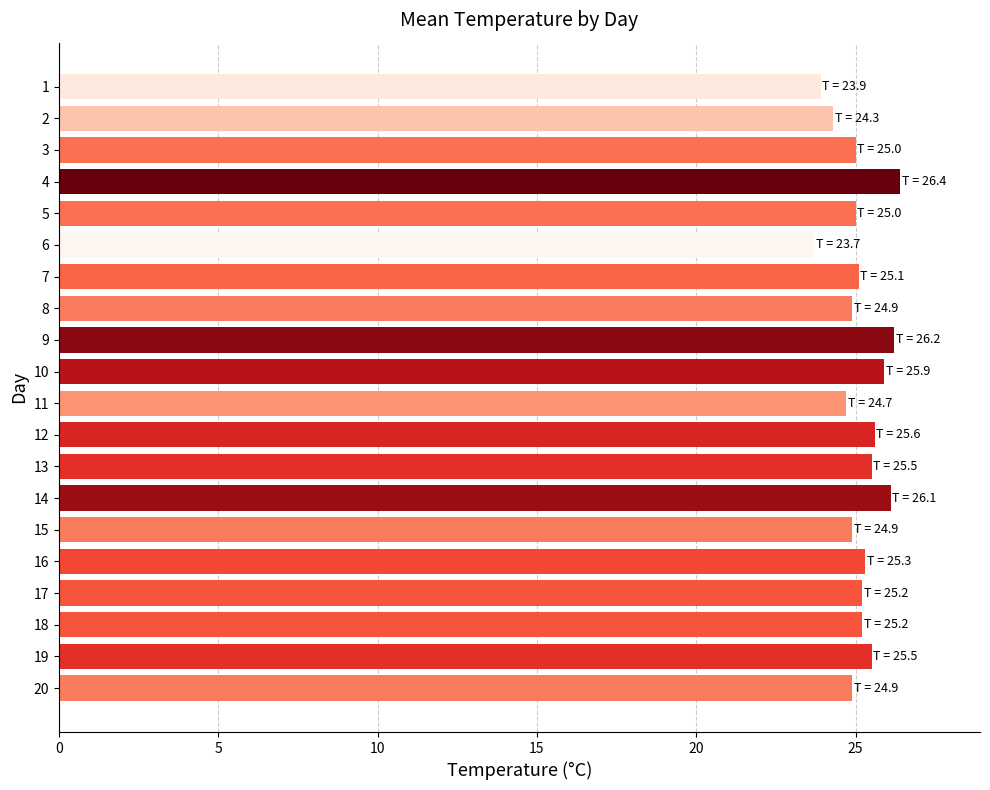

True or false: the data shows 7.8 at 8.

False